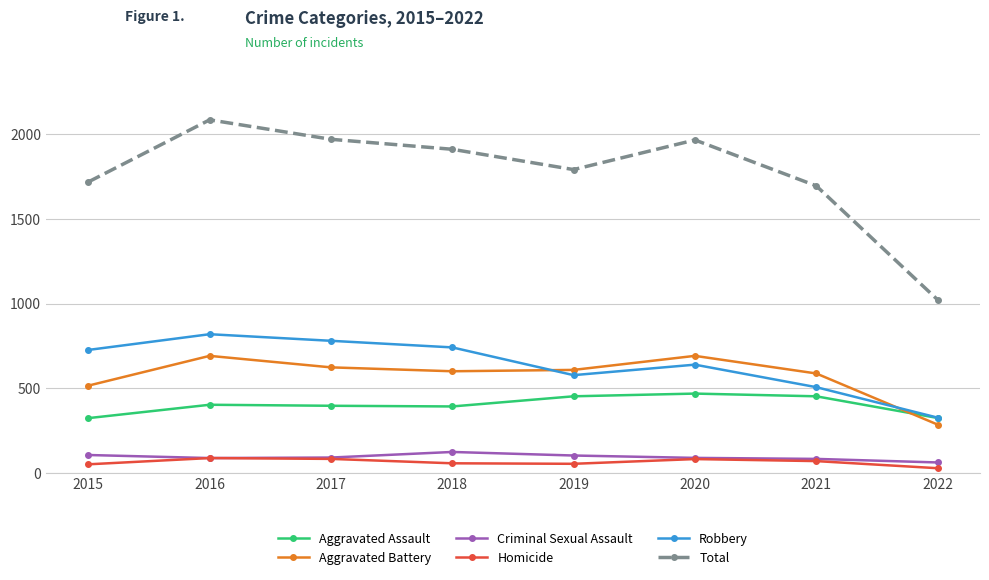

The value of Robbery at 2016 is 1135. True or false?

False